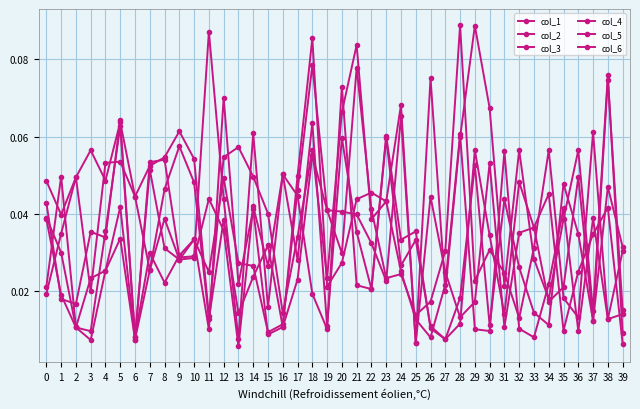

Count the number of categories in the chart.

40